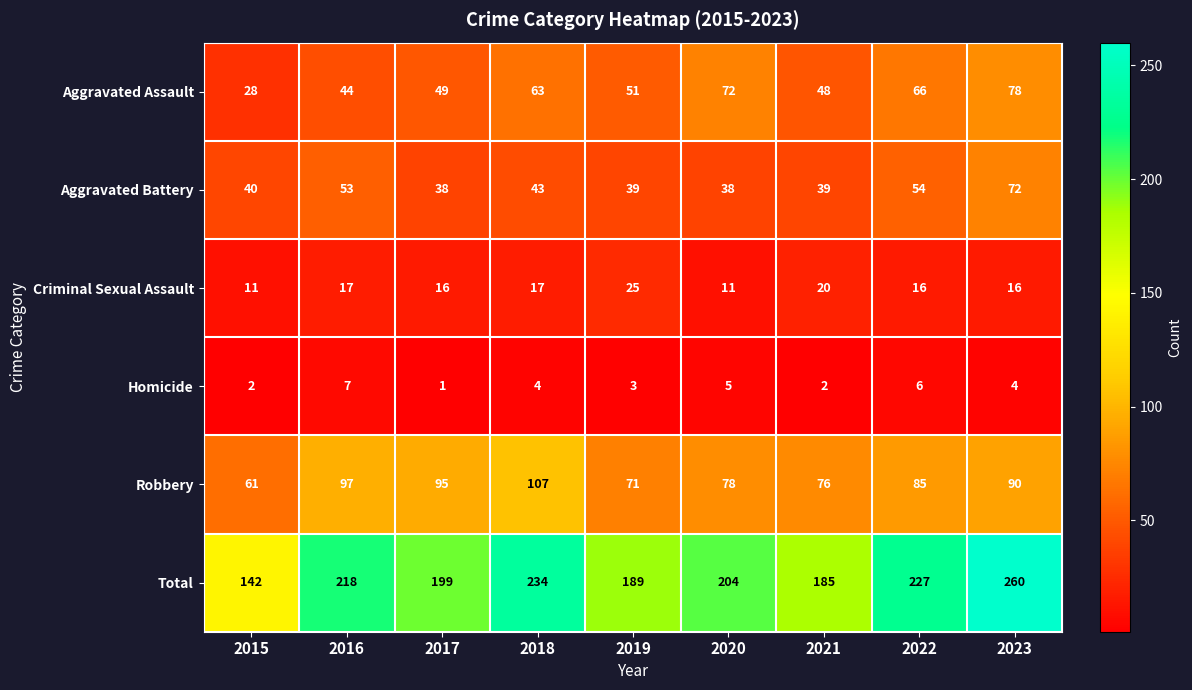

Between 2016 and 2019, which series saw the biggest shift?

Total